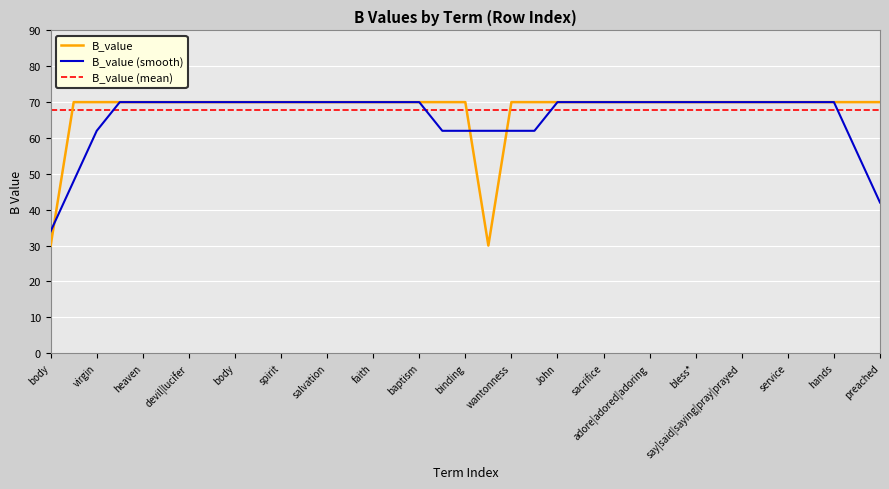

What is the minimum value shown in the chart?

30.0